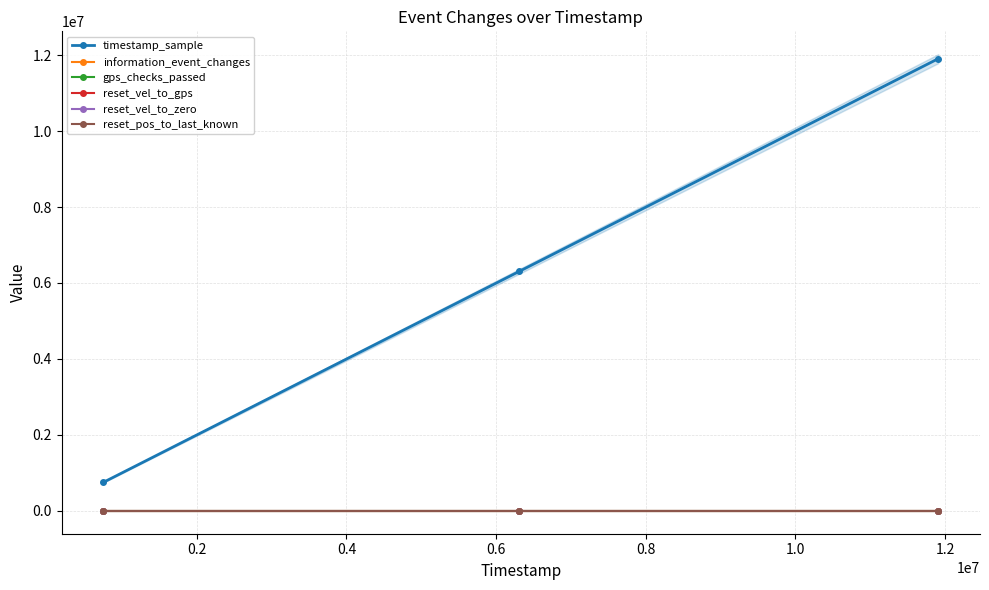

How many reset_vel_to_gps values are between 0 and 1?

3